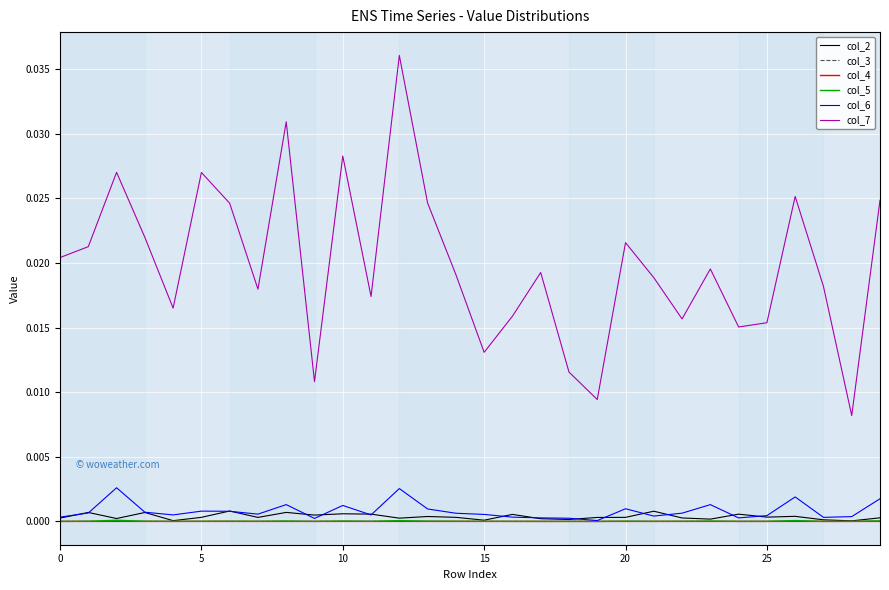

Which series has the largest total across all categories?

col_7